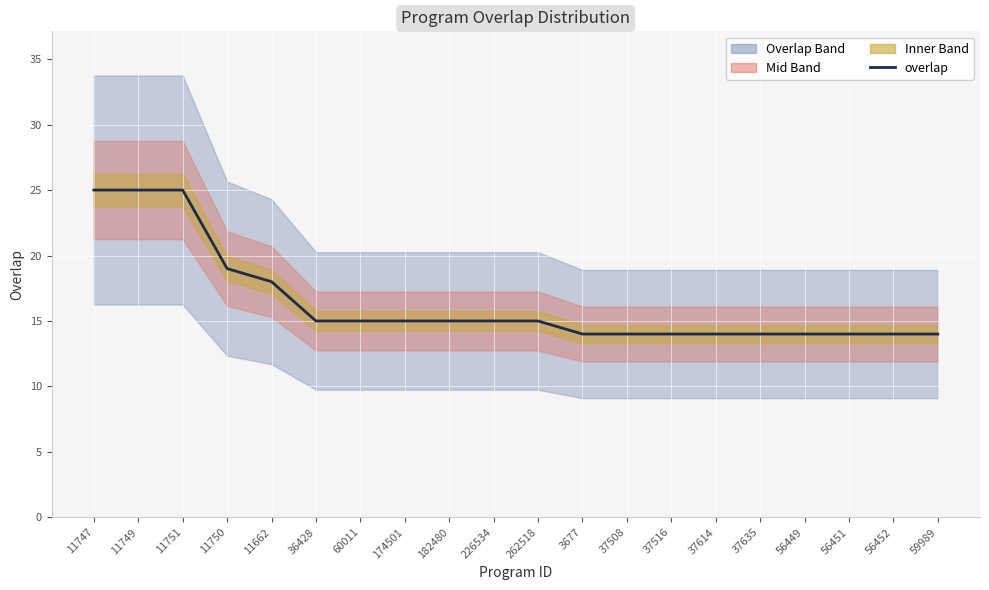

What is the change in value from 11747 to 11750?

-6